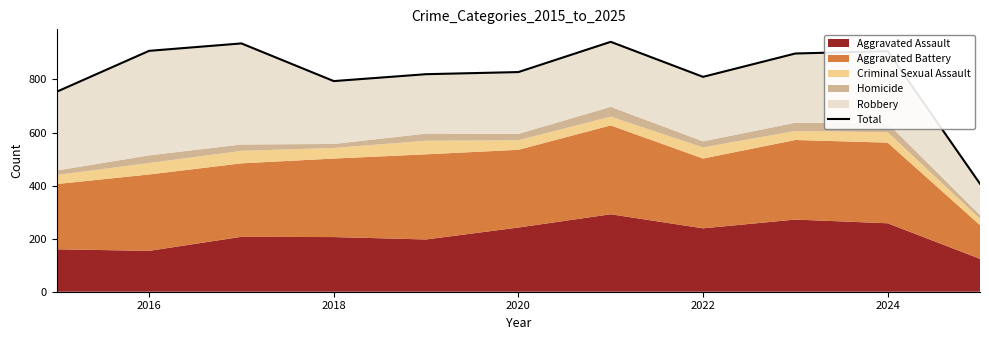

Is it true that the value at 2016 is 908?

True